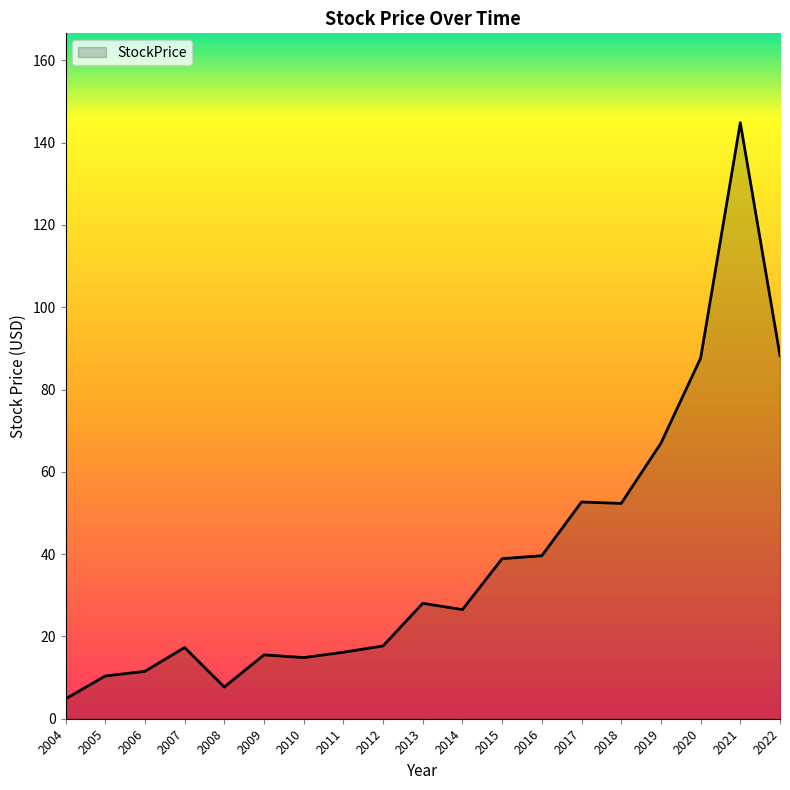

At which label is the value closest to 74?

2019